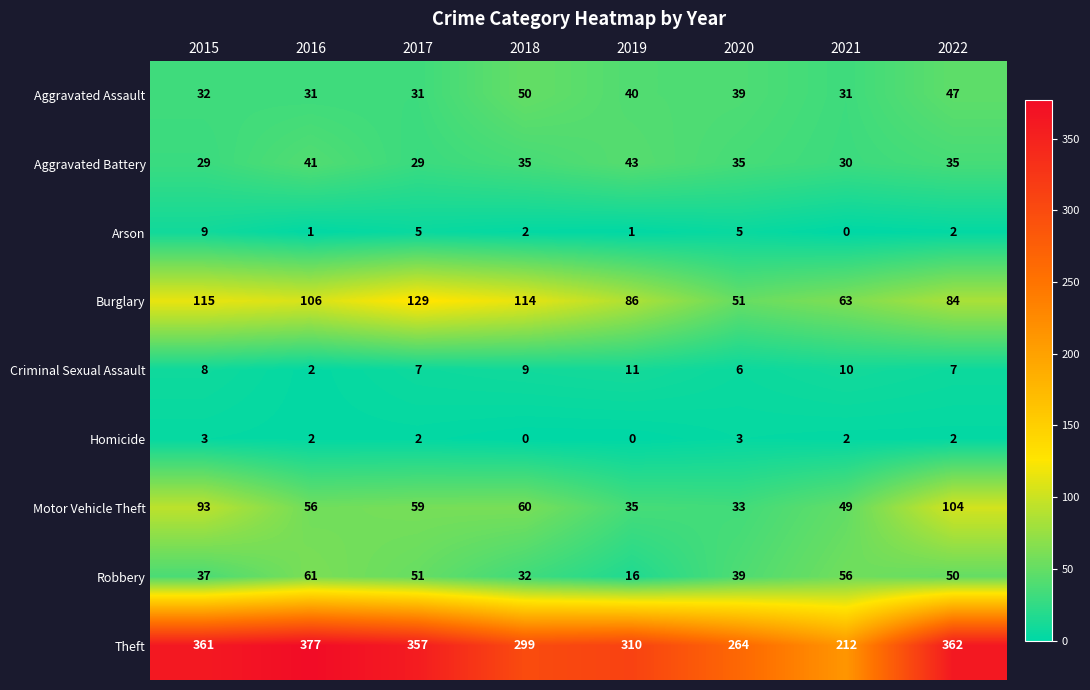

The value of Theft at 2022 is 590. True or false?

False